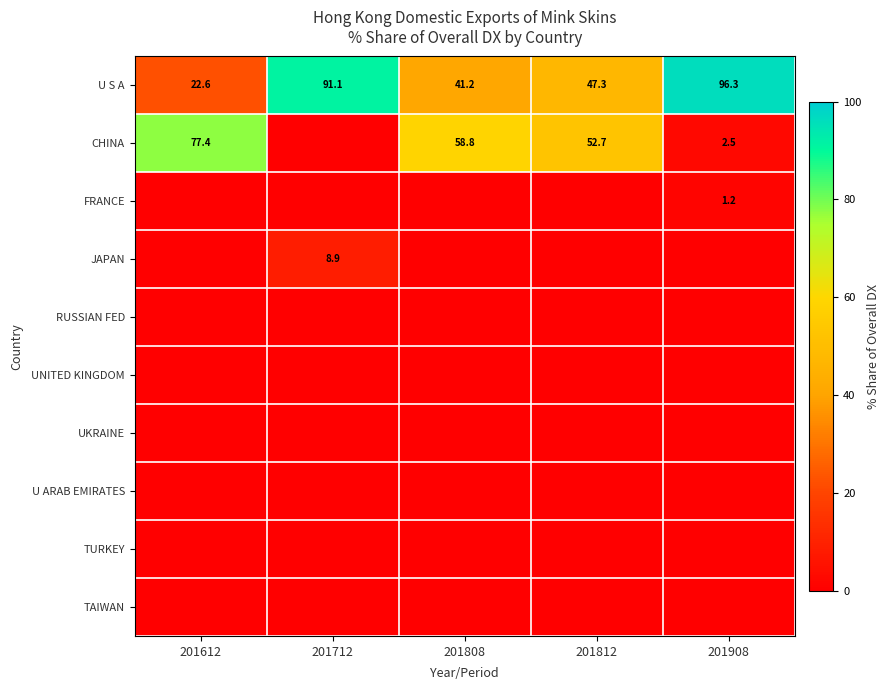

What is the sum of the CHINA values at 201612 and 201908?

79.9